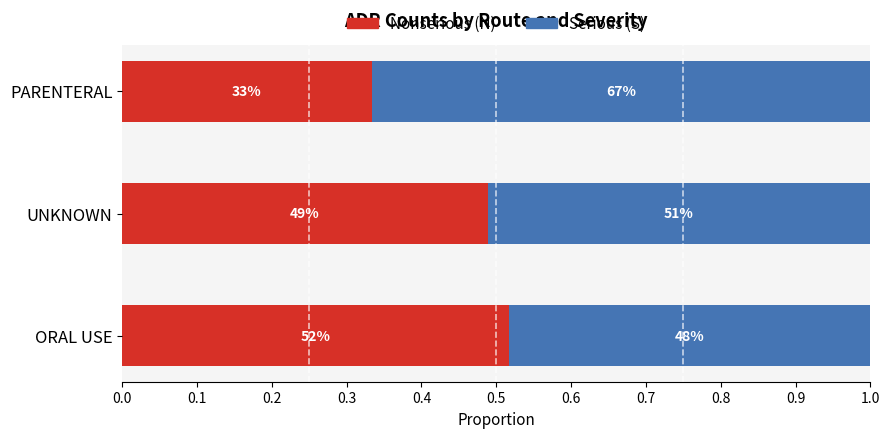

What are all the series names shown in the legend?

Nonserious (N), Serious (S)